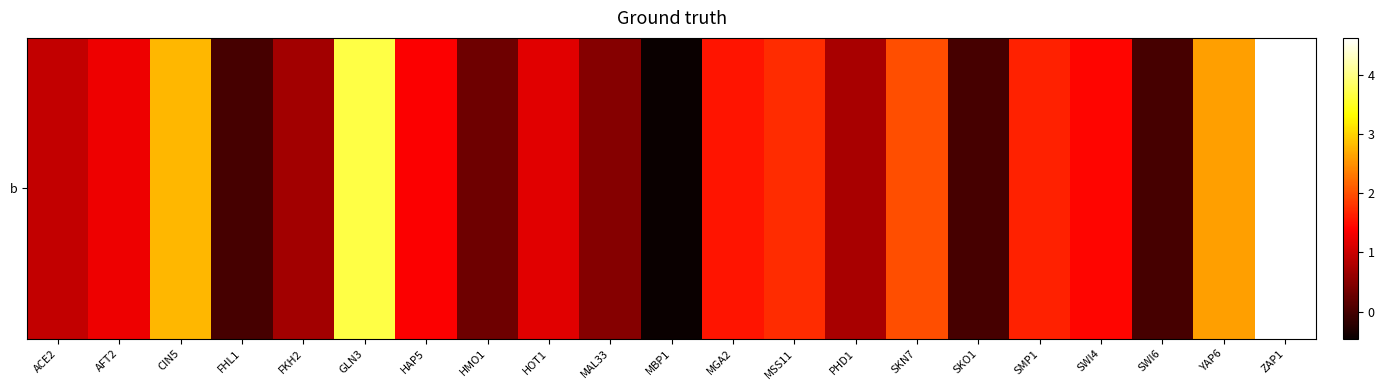

What is the change in value from CIN5 to YAP6?

-0.2